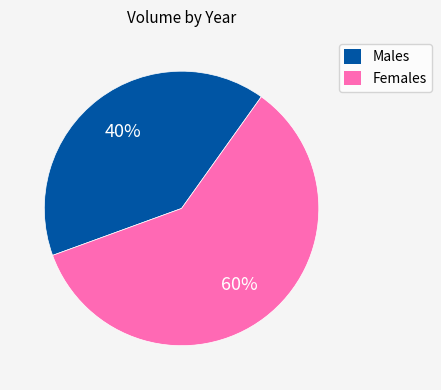

Rank the categories by value from lowest to highest.

Males, Females